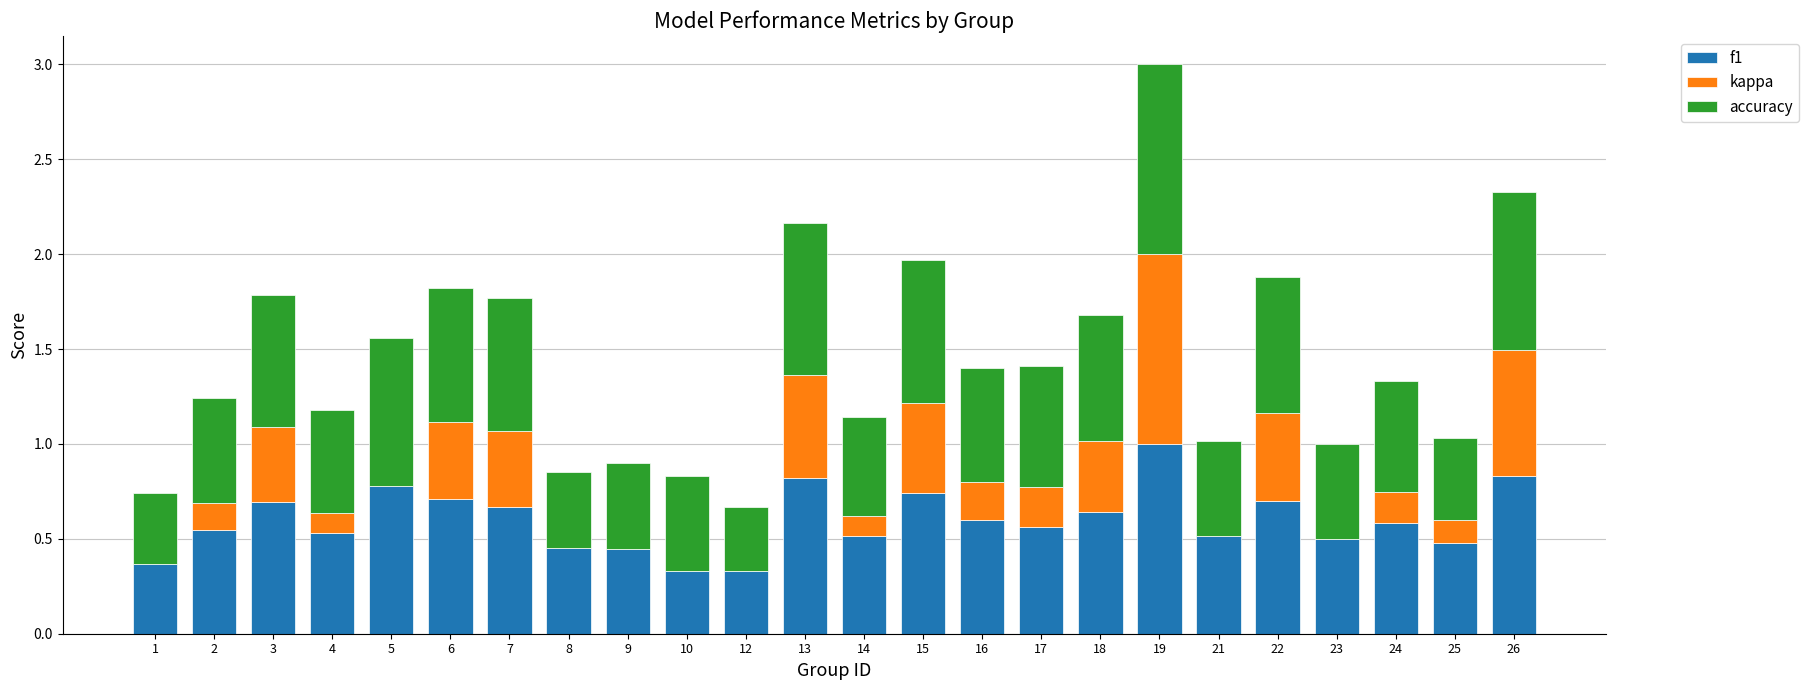

Is it true that f1 equals 0.5 at 13?

False